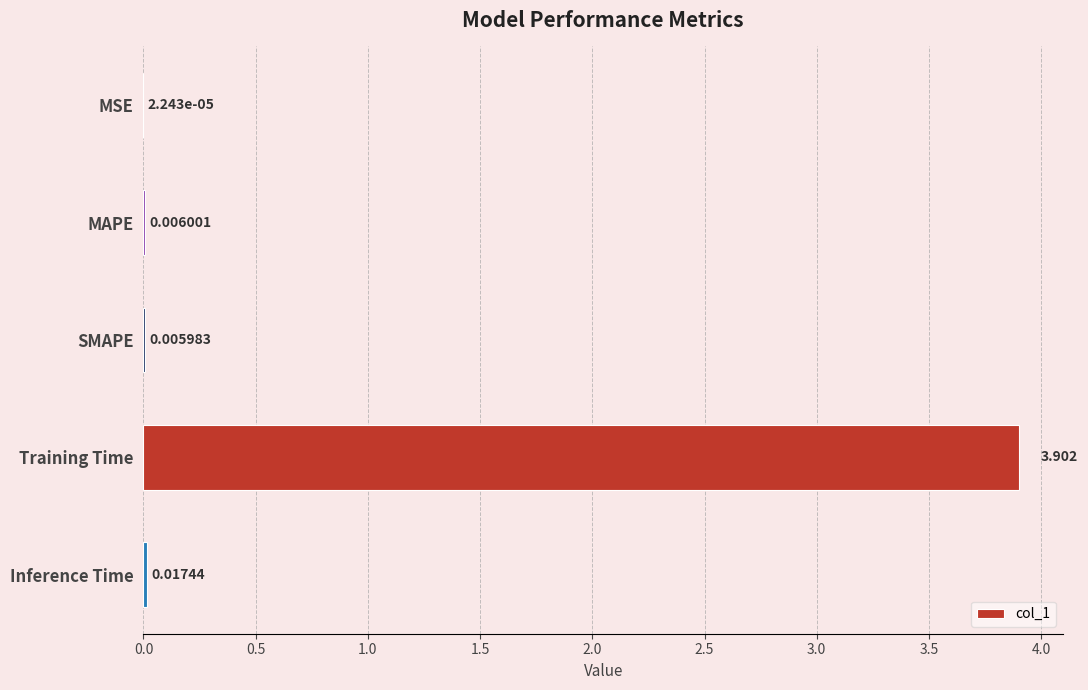

Where is the data nearest to the value 1?

Inference Time